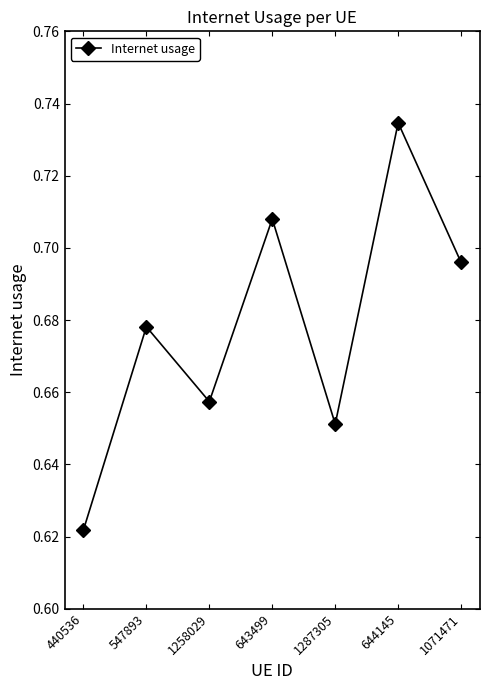

Between 1258029 and 643499, which is larger?

643499